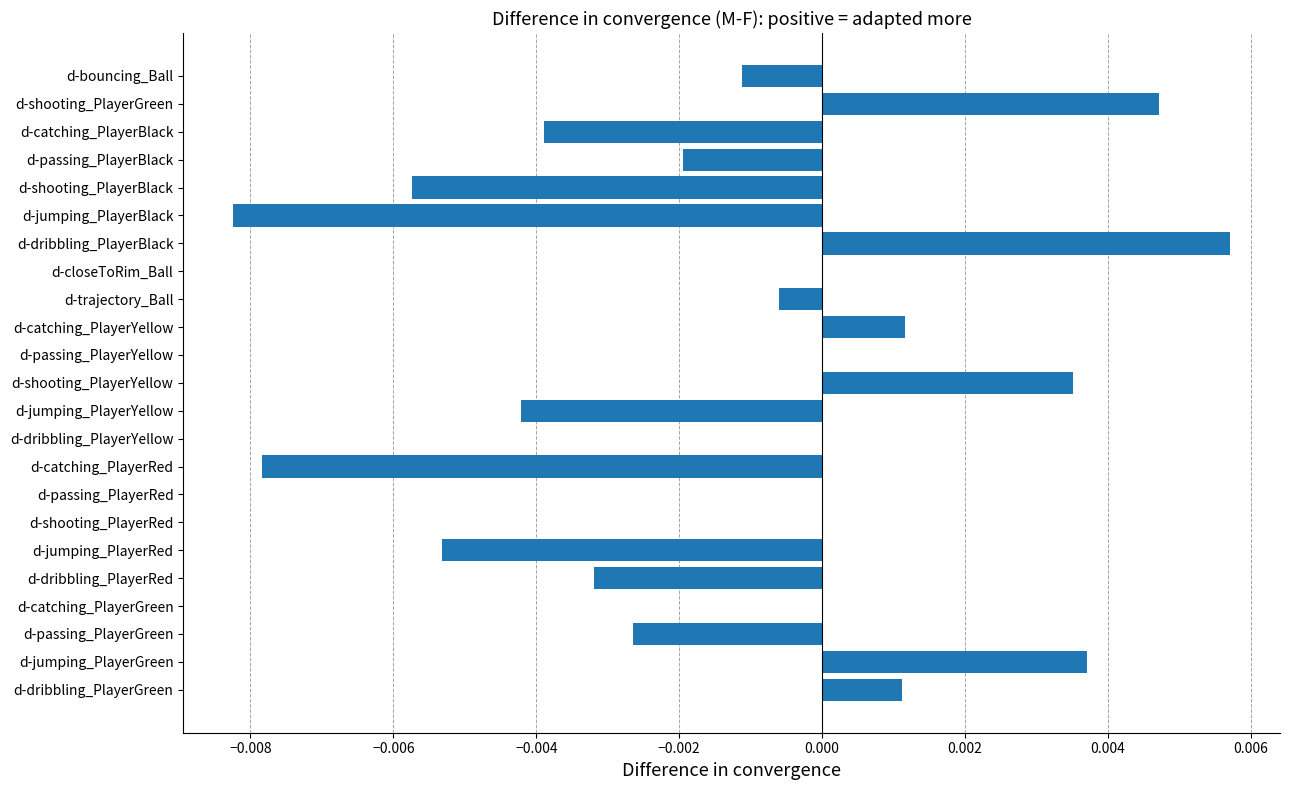

How many categories are shown in the chart?

23